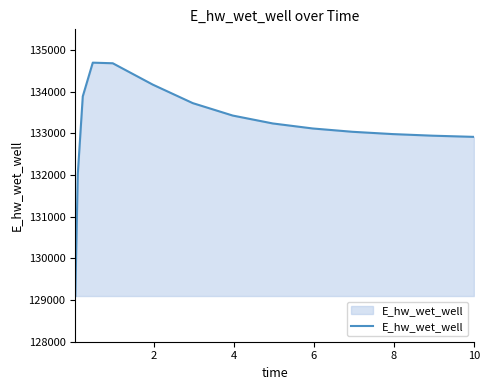

What is the greatest value displayed?

134699.9